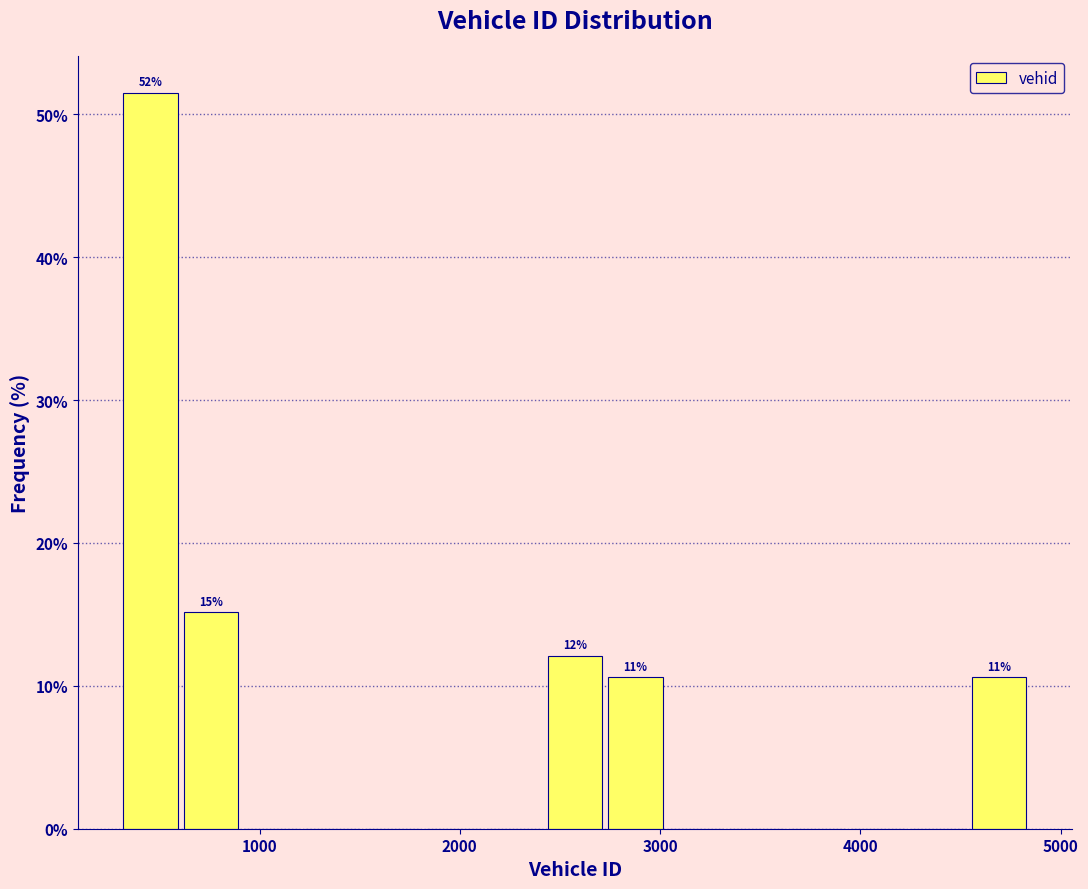

Around what value on the x-axis is the tallest bar? Give the approximate position of its centre, as read against the axis.

500